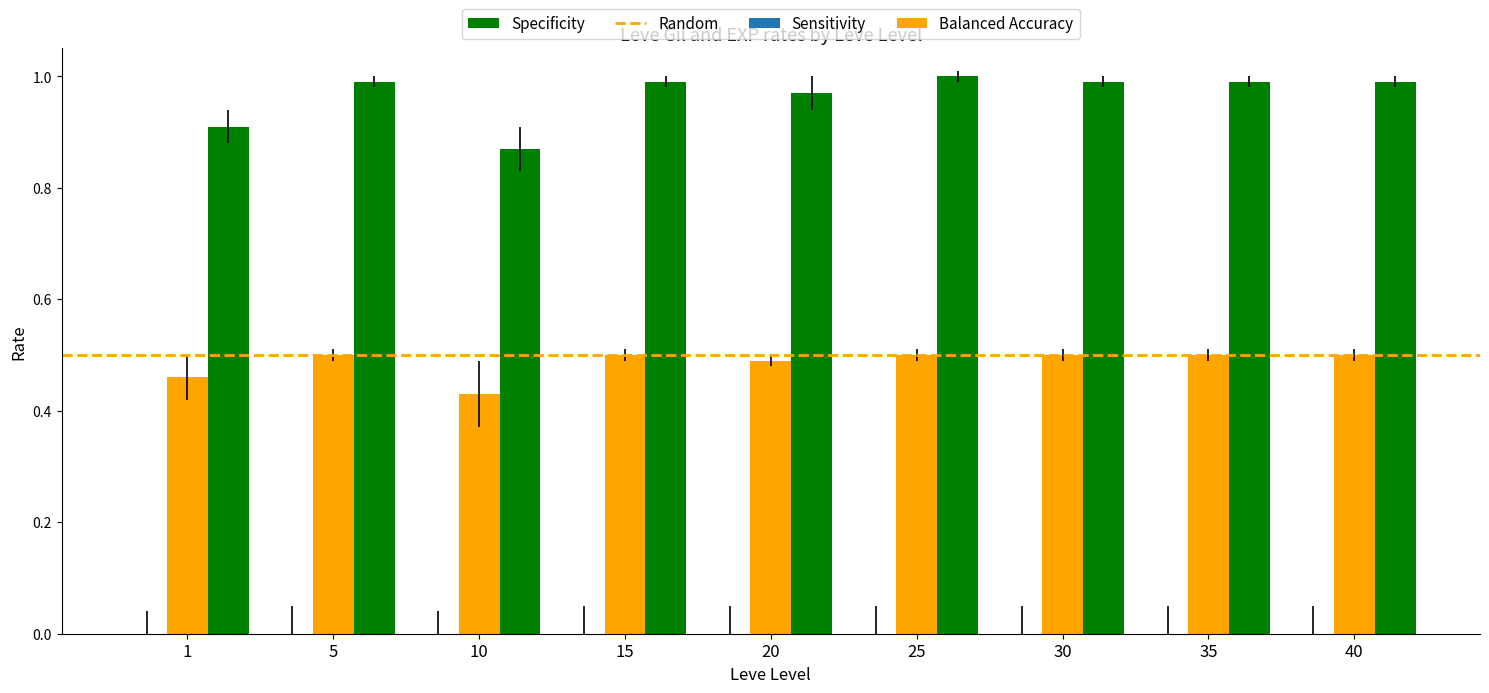

Which series has the largest range (max minus min)?

Specificity